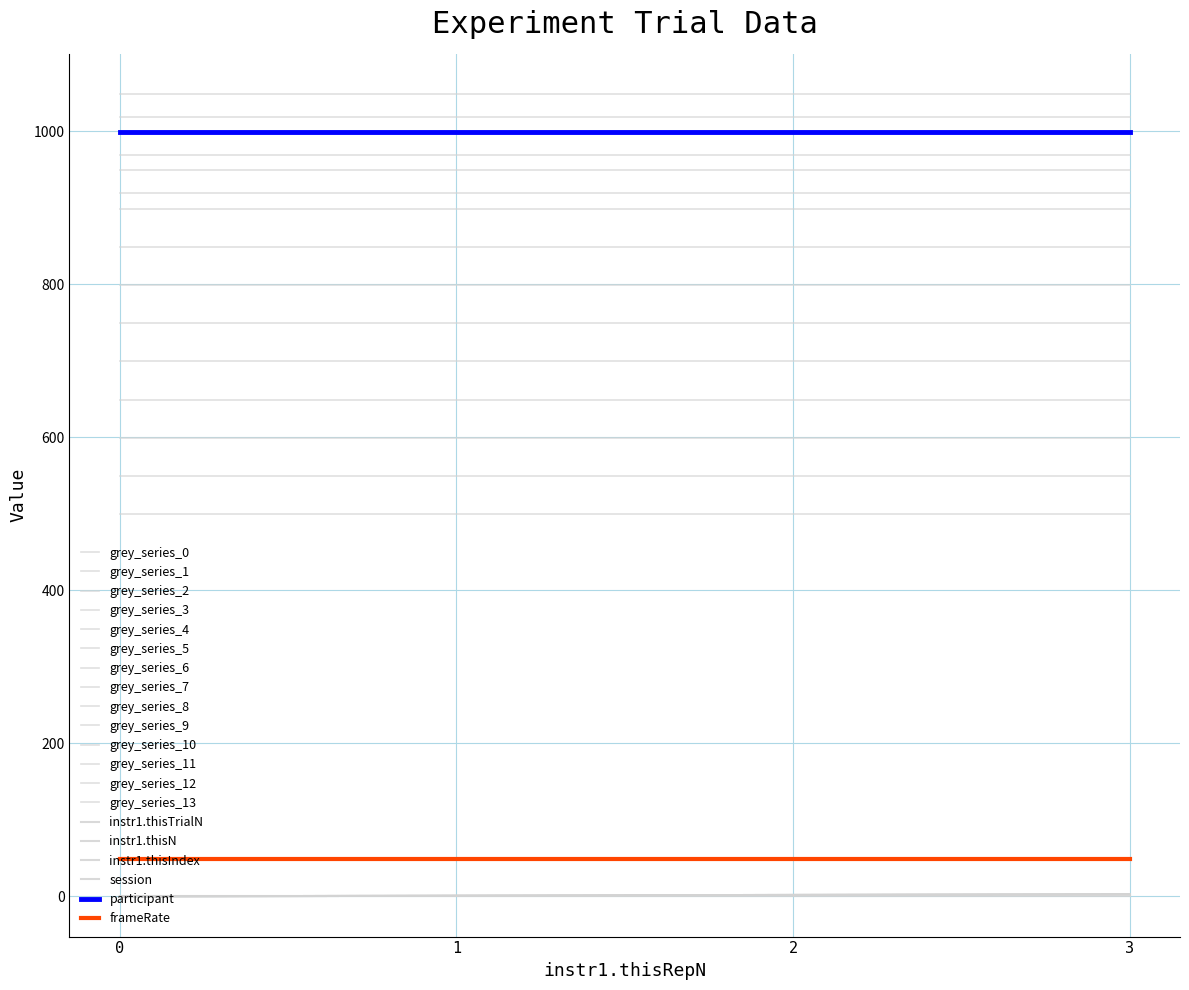

Which series changed the most between 0 and 3?

instr1.thisTrialN